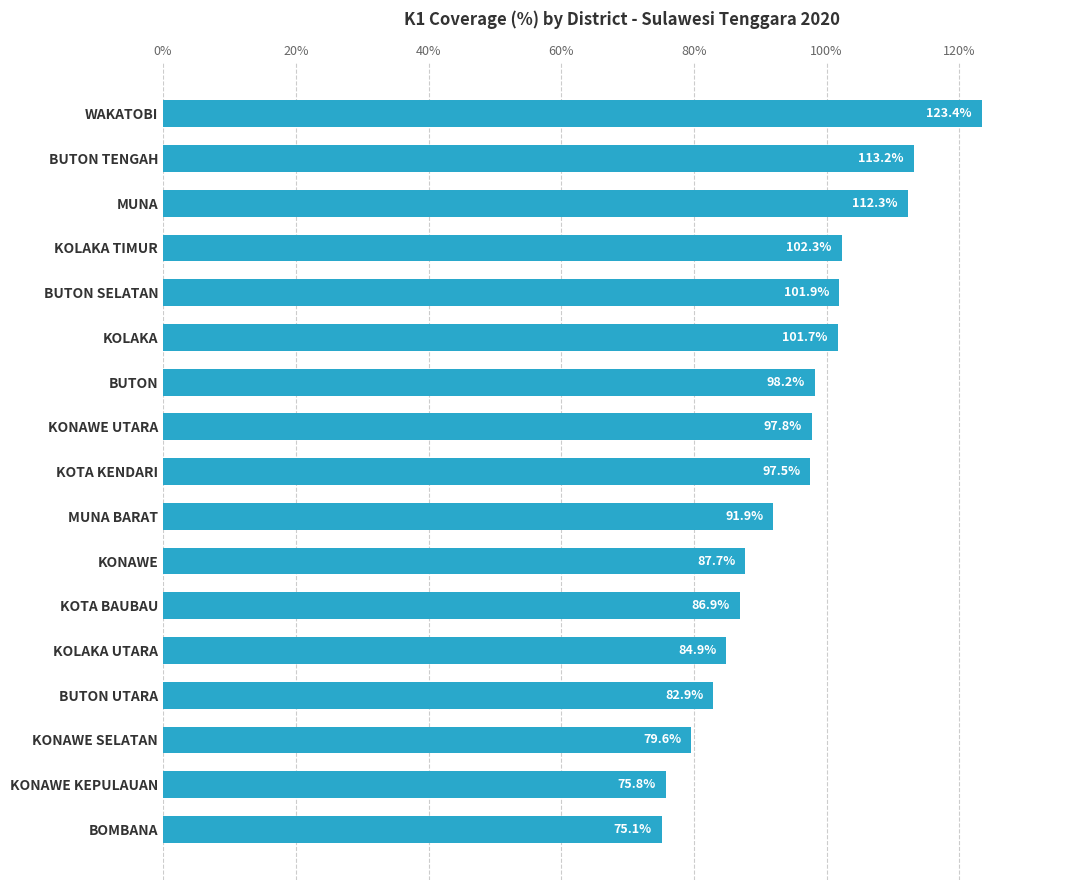

What is the sum of all values?

1613.1